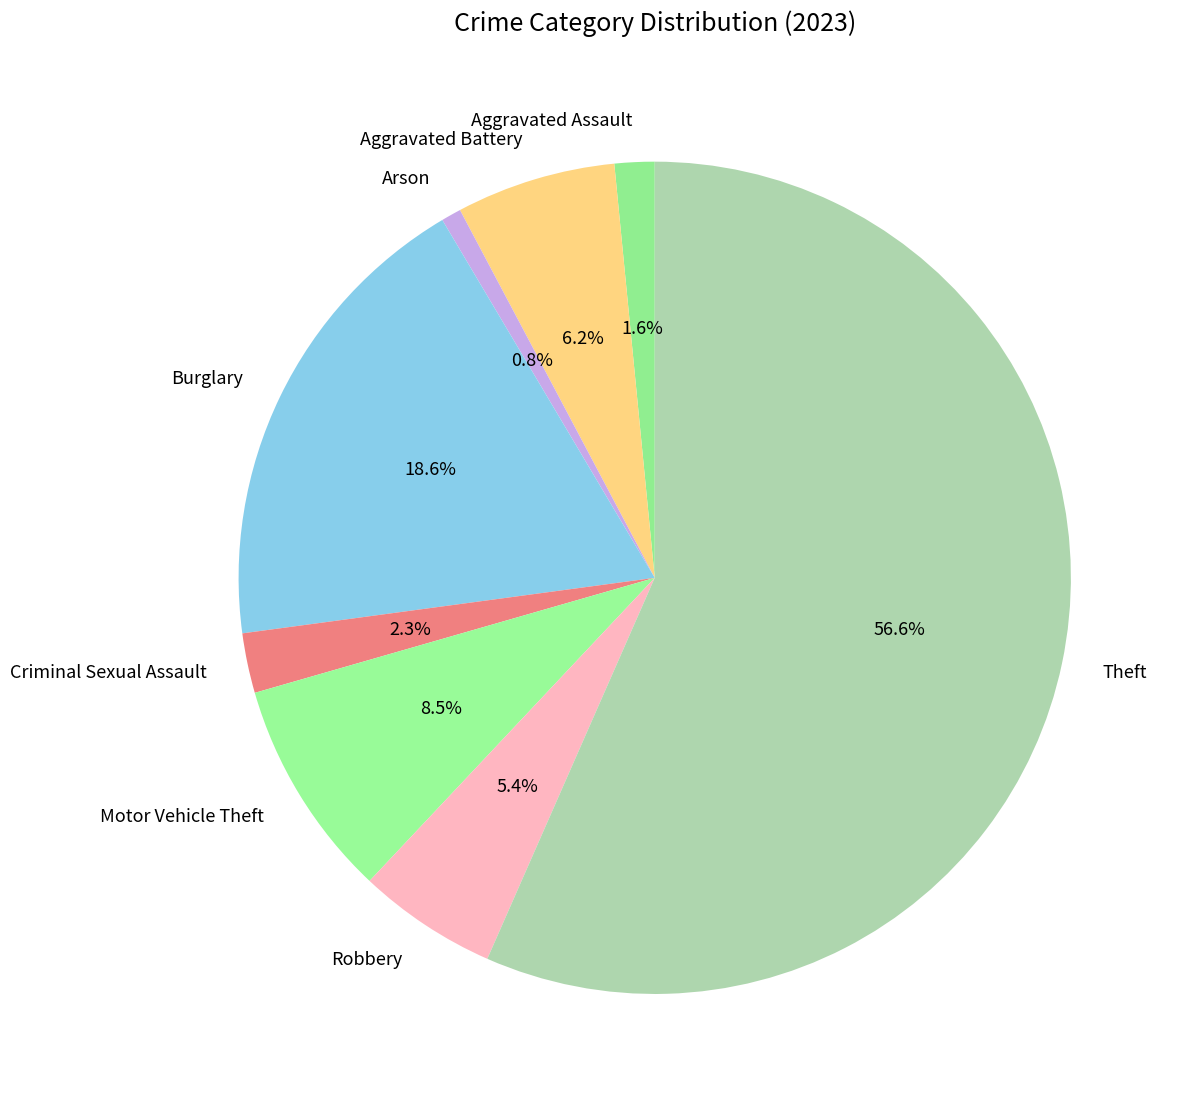

What is the largest slice in the pie chart?

Theft